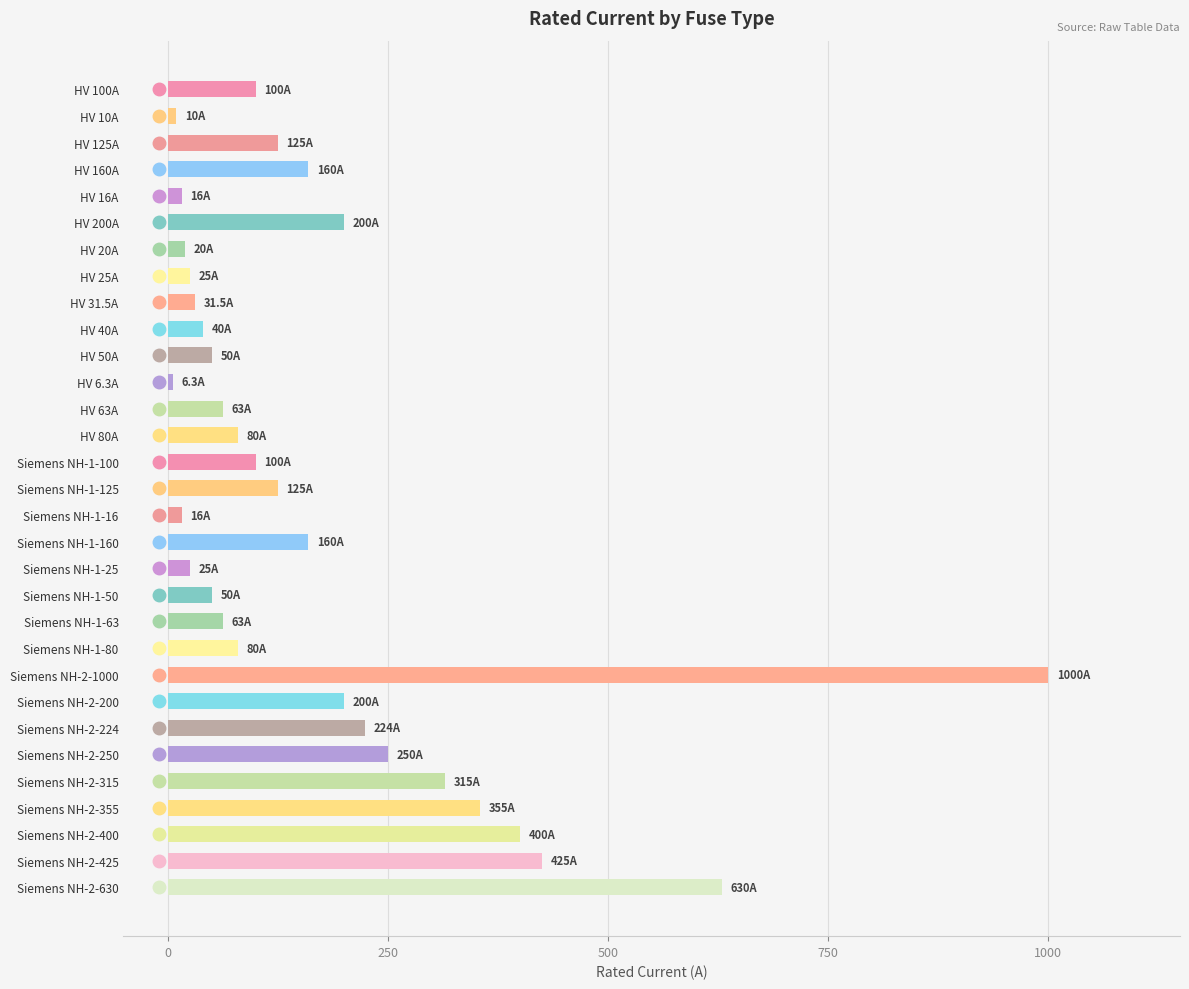

What is the greatest value displayed?

1000.0